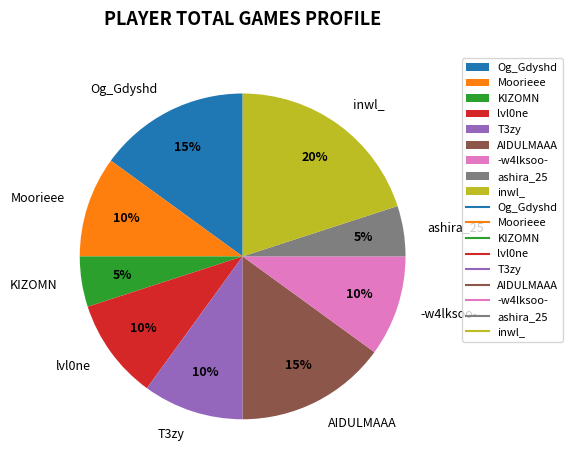

Combined, do KIZOMN and Og_Gdyshd account for over 50%?

No